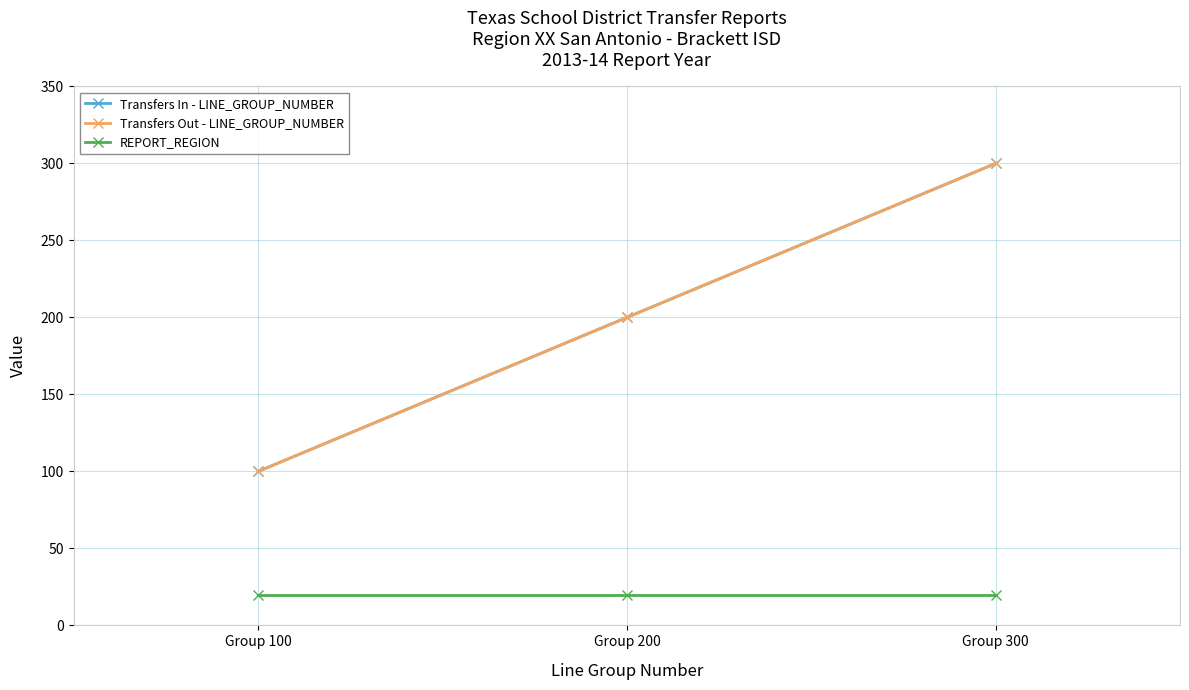

Is this an area chart (filled region under the line)?

No